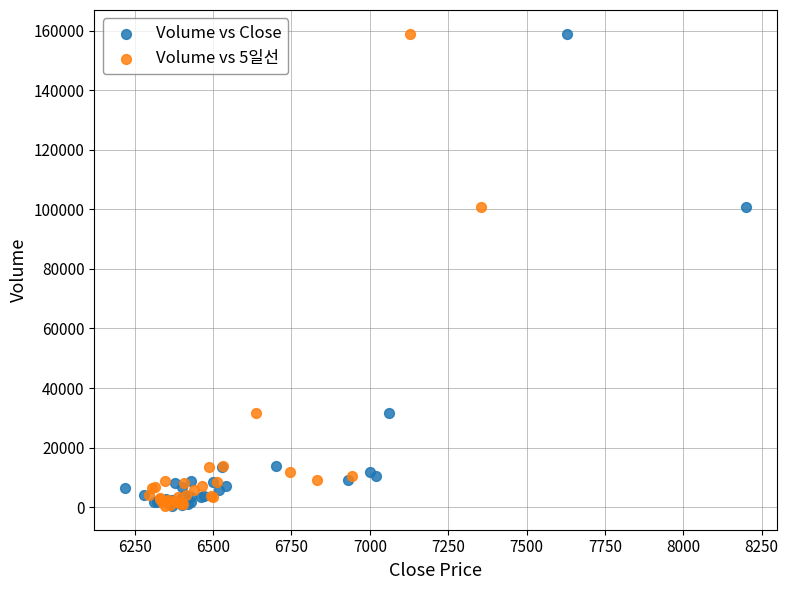

What are all the series names shown in the legend?

Volume vs Close, Volume vs 5일선